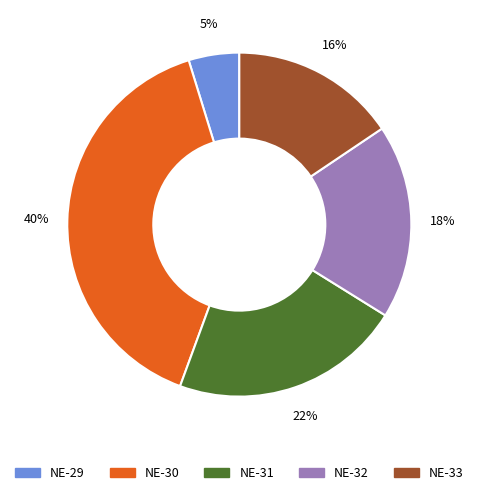

Is there a majority slice in this chart?

No